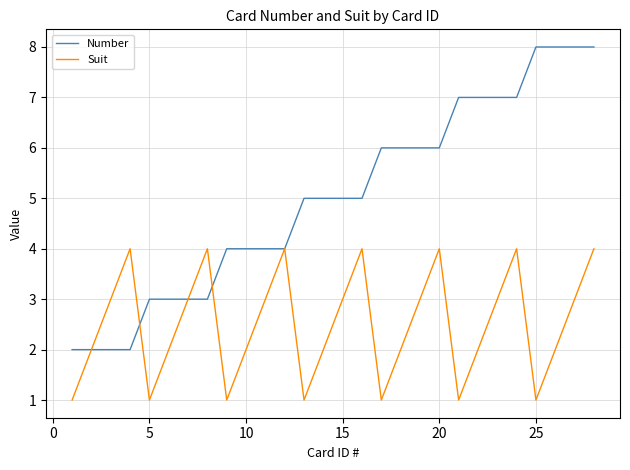

Which series has the largest total across all categories?

Number